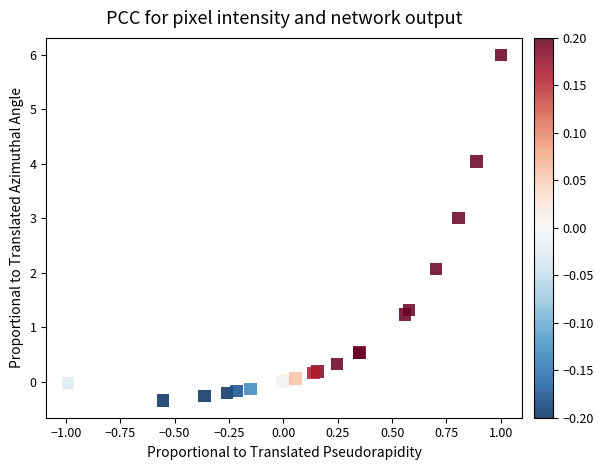

What Y value in the scatter plot is closest to 2?

2.1